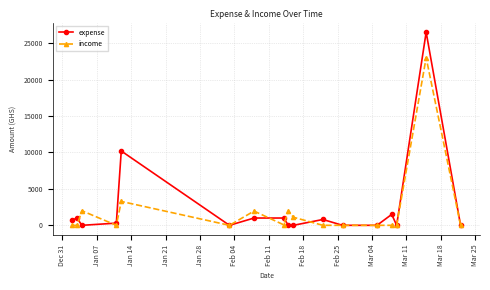

What is the maximum value shown in the chart?

26500.0